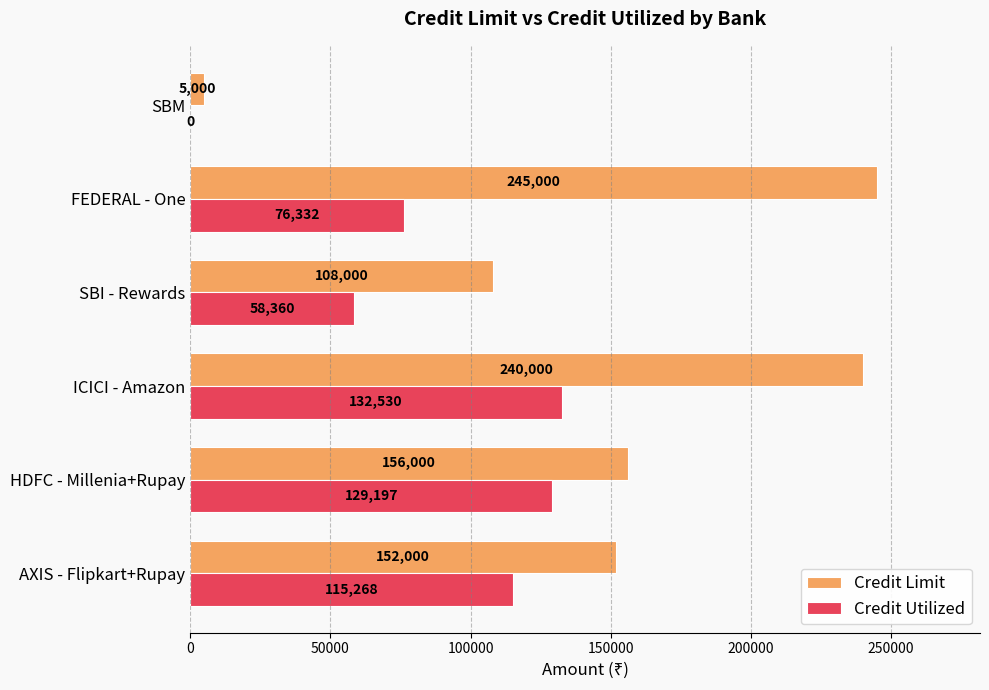

What is the maximum value shown in the chart?

245000.0